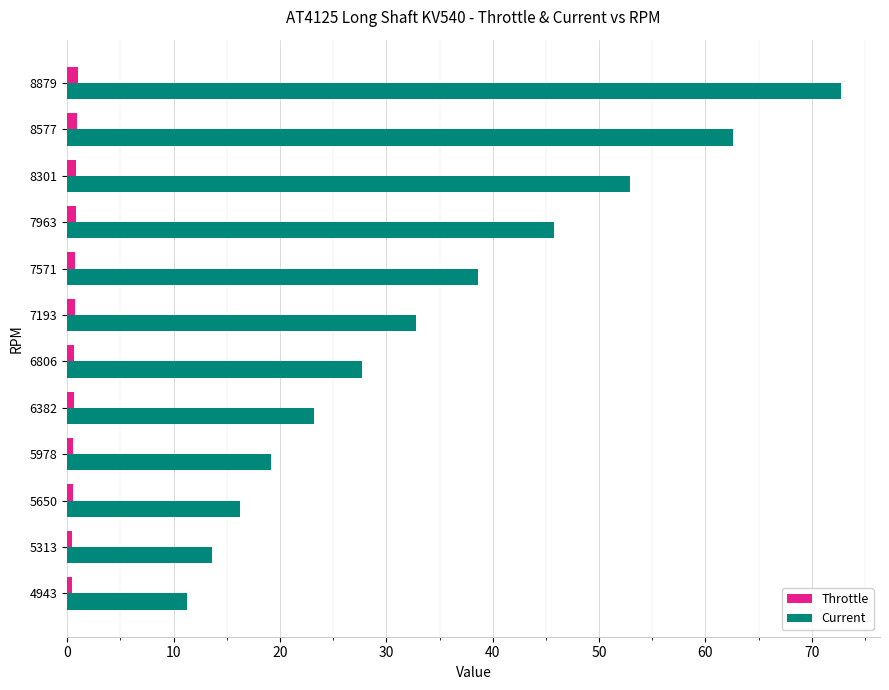

Rank the series at 5978 from lowest to highest value.

Throttle, Current